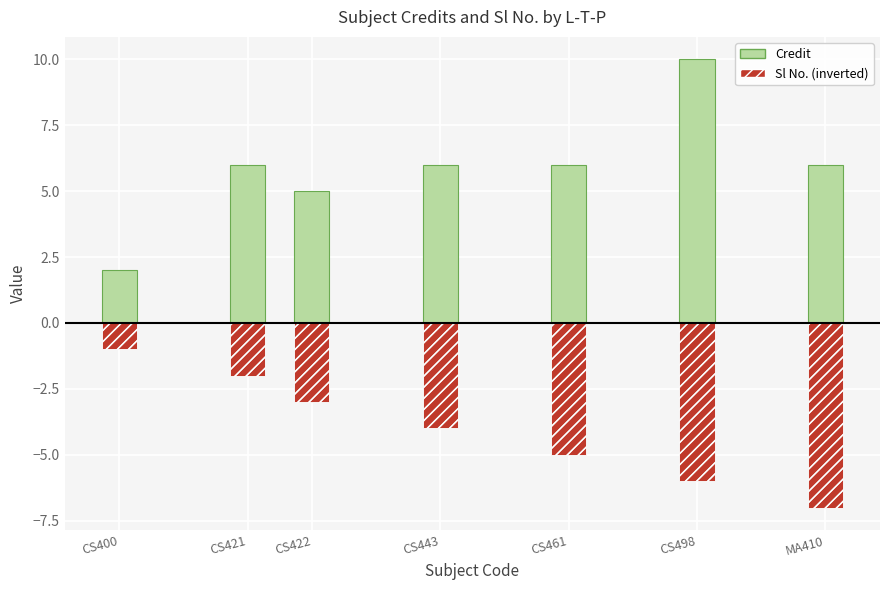

What position from the right is CS422?

5